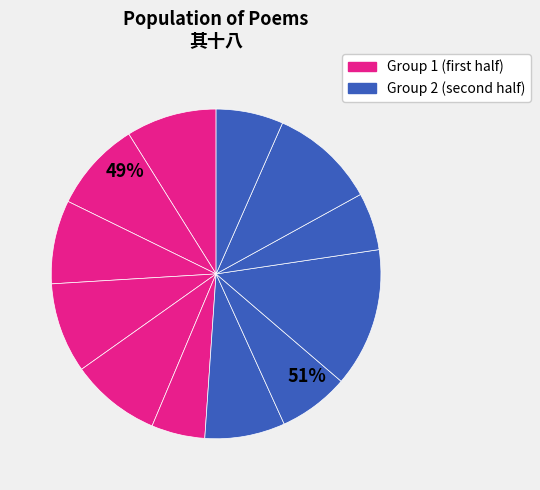

What is the change in value from 秋日自广至韶江行有作 其十八 to 五亩园十八题为姚举人作 其十八 横琴室?

-158011